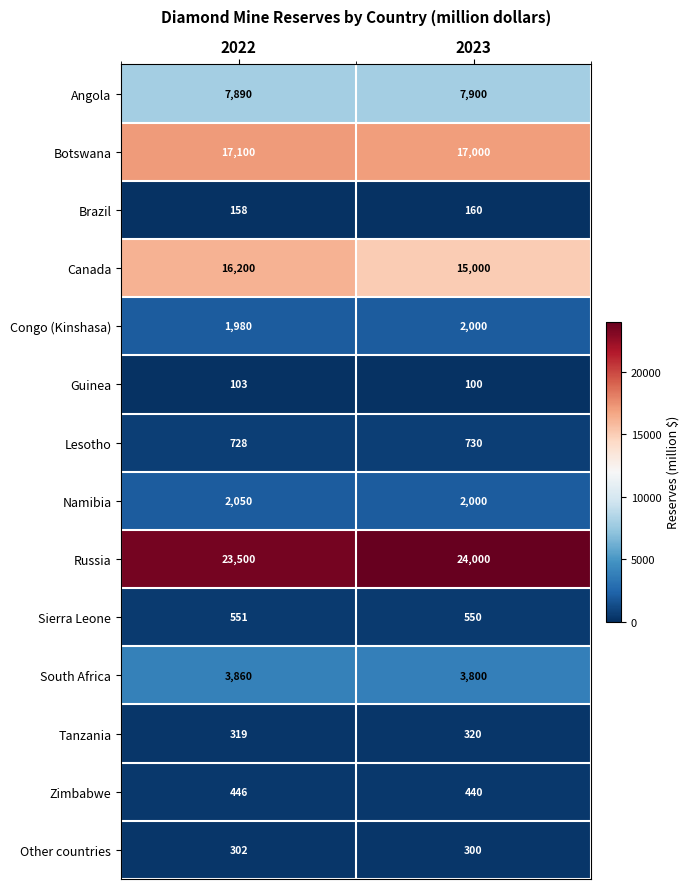

Count the number of categories in the chart.

2